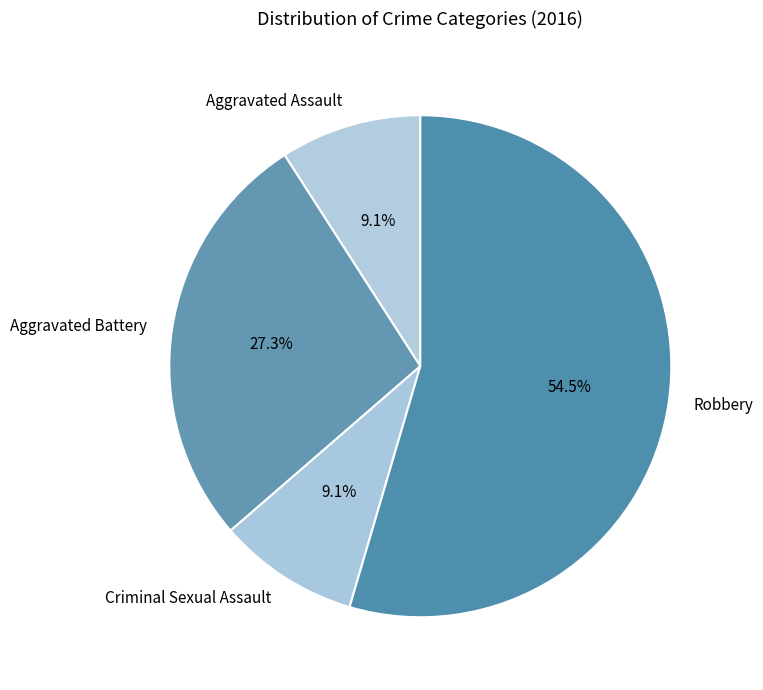

What is the ratio of the value at Aggravated Assault to the value at Aggravated Battery?

0.3